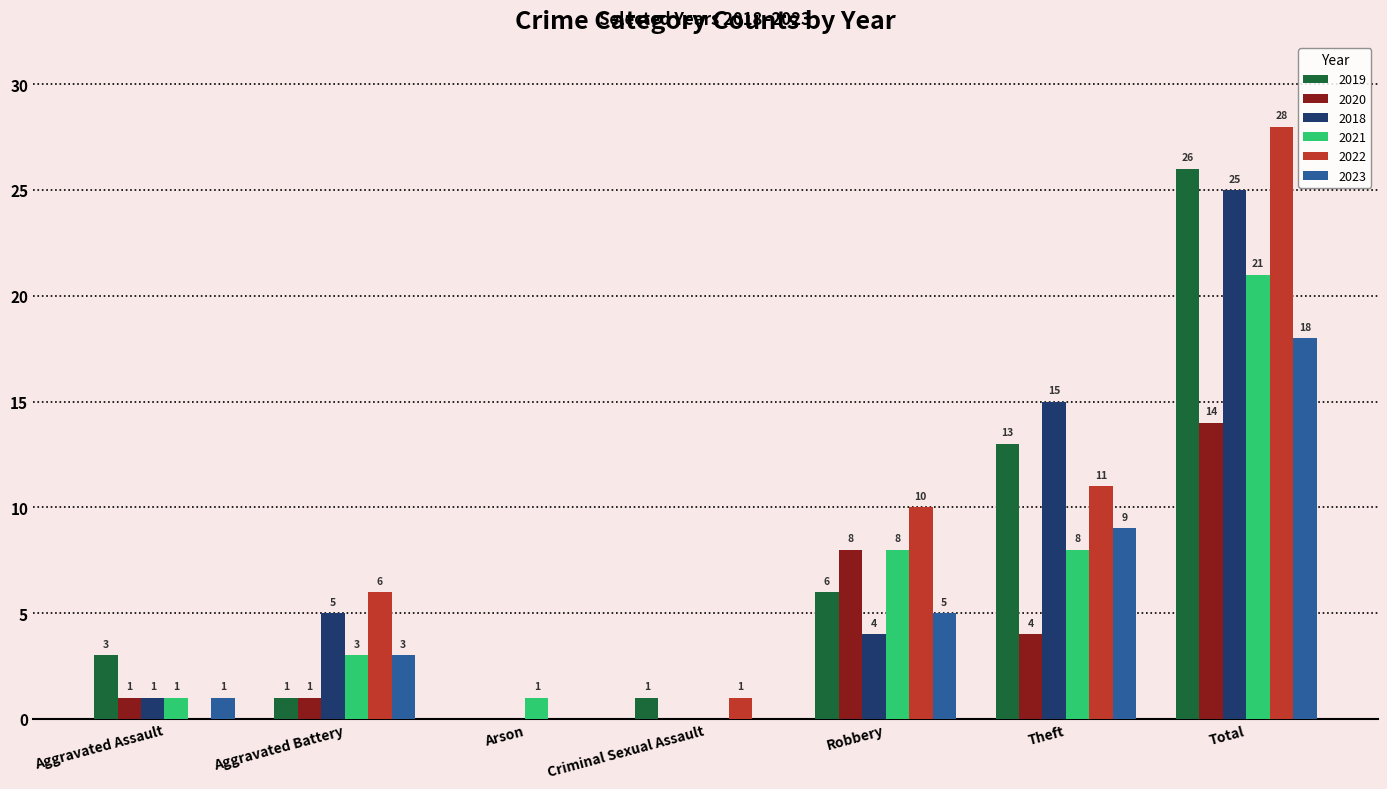

How many groups of bars are there?

7